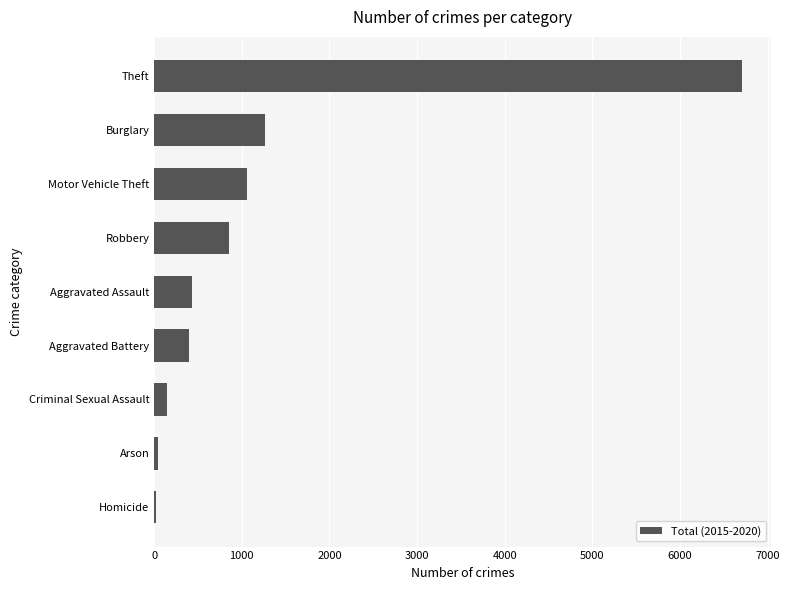

Are the bars grouped side by side (vs. stacked)?

No